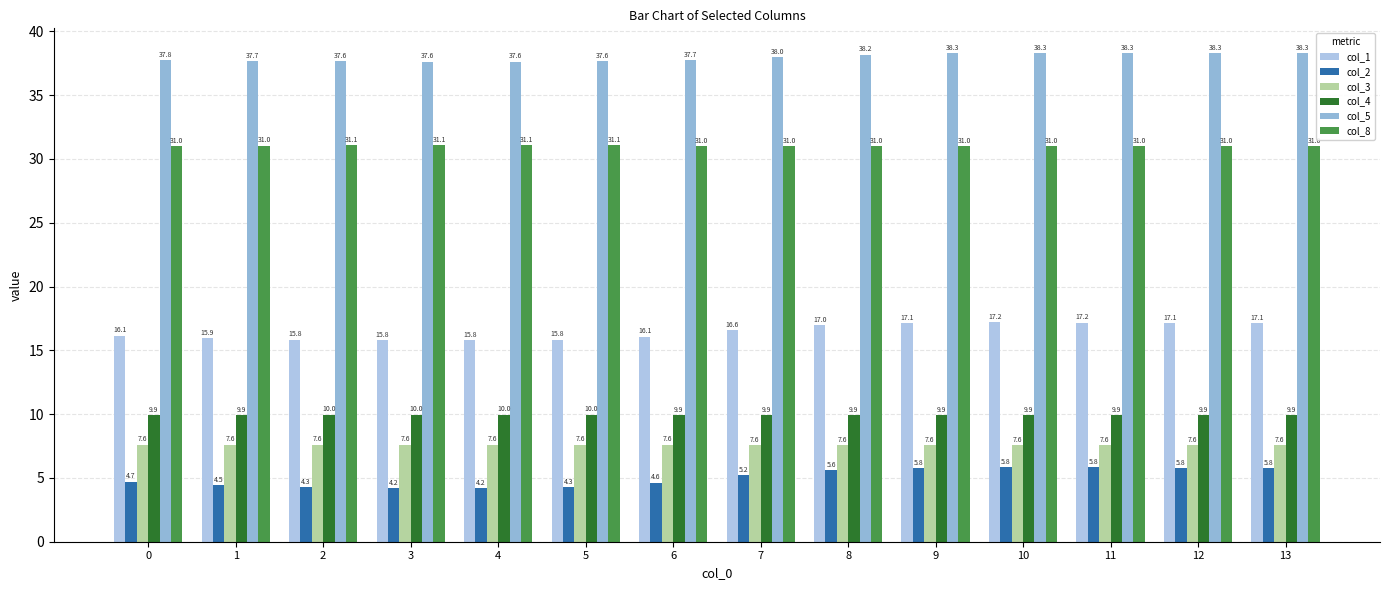

At which category does the chart reach its minimum across all series?

4